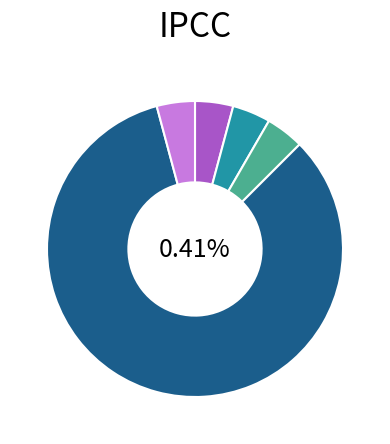

Which slice represents more than half of the pie?

Extension.url